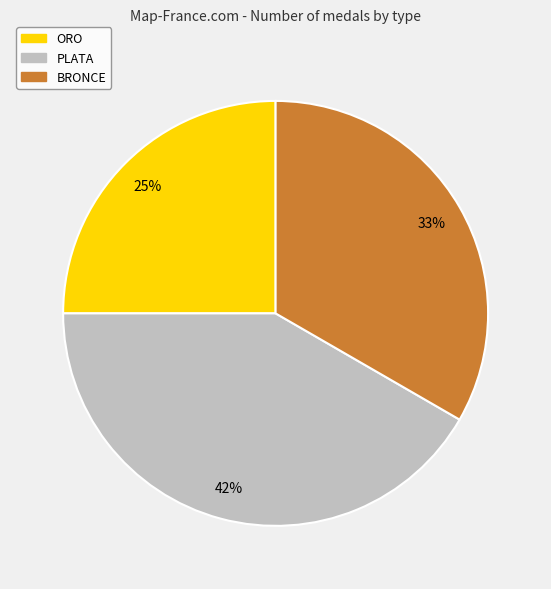

To the nearest percent, what percentage of the pie is ORO?

25%